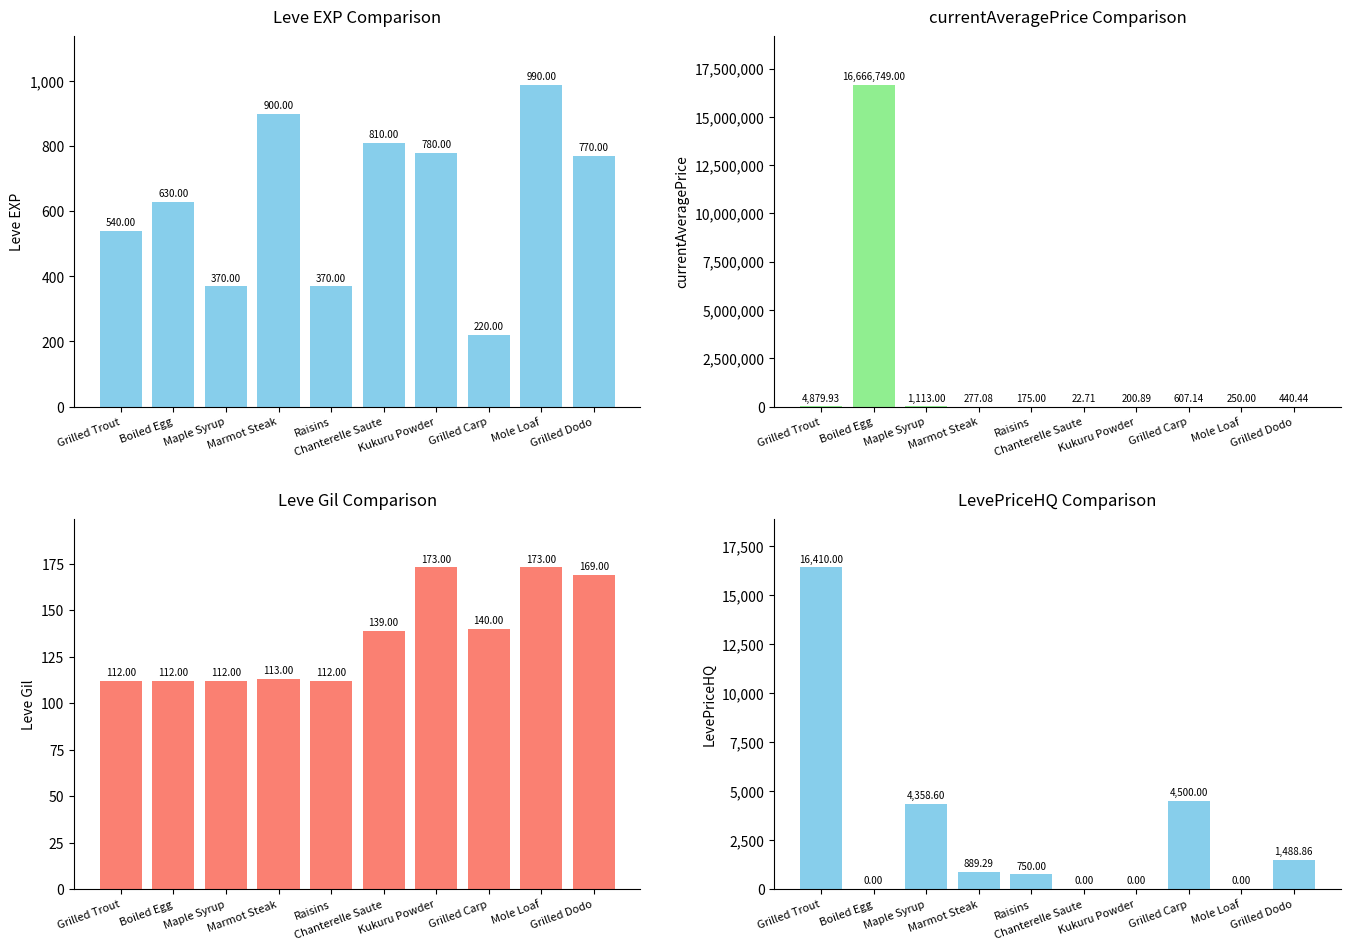

What is the difference between the highest and lowest values at Marmot Steak?

787.0